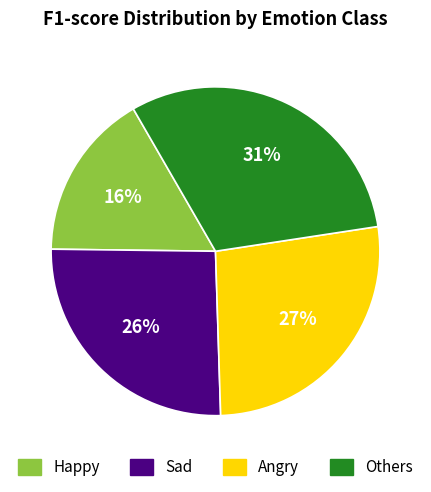

The Happy slice represents 6% of the pie. True or false?

False